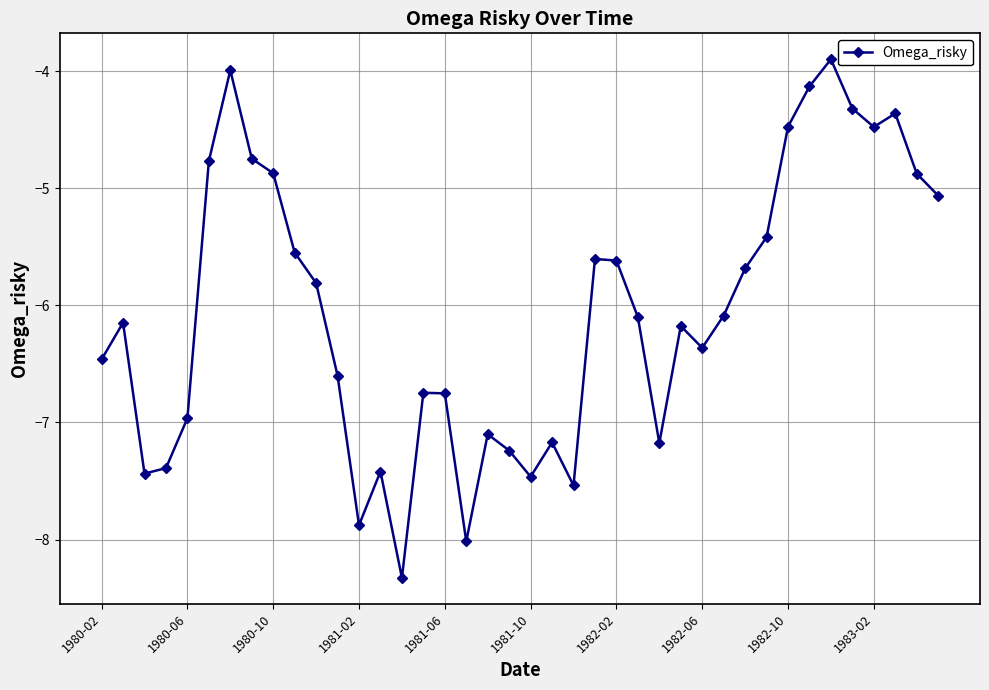

What is the greatest value displayed?

-3.9